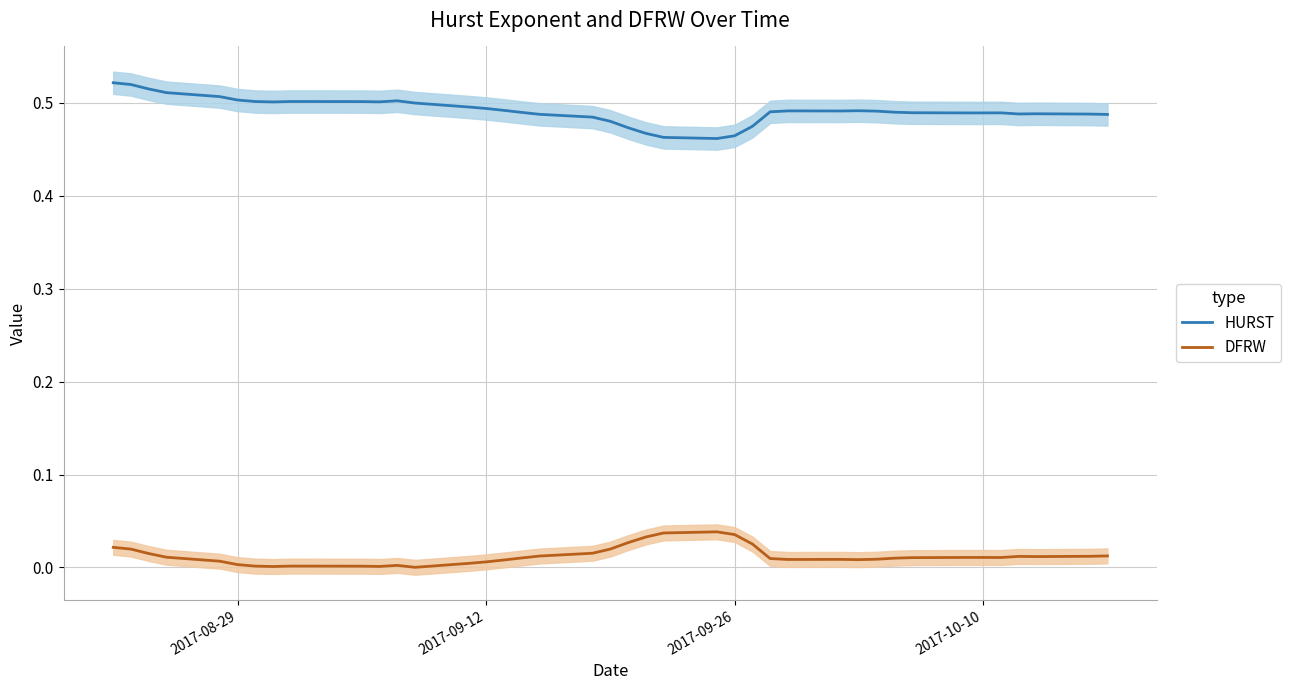

True or false: HURST and DFRW intersect in this chart.

False